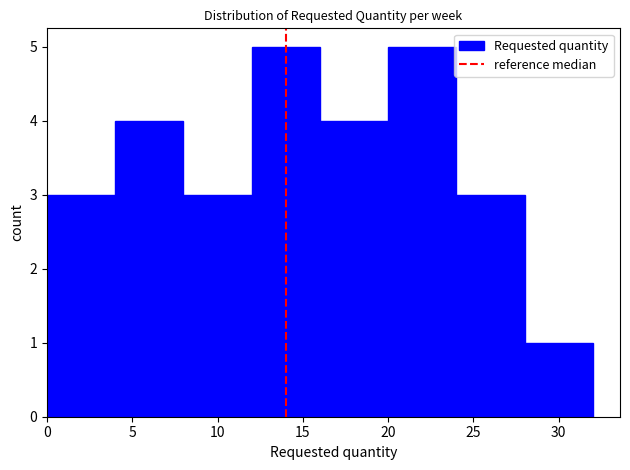

How tall is the bar that spans 4 to 8 on the x-axis? The values are not printed on the chart, so give them approximately, as read against the axis.

4